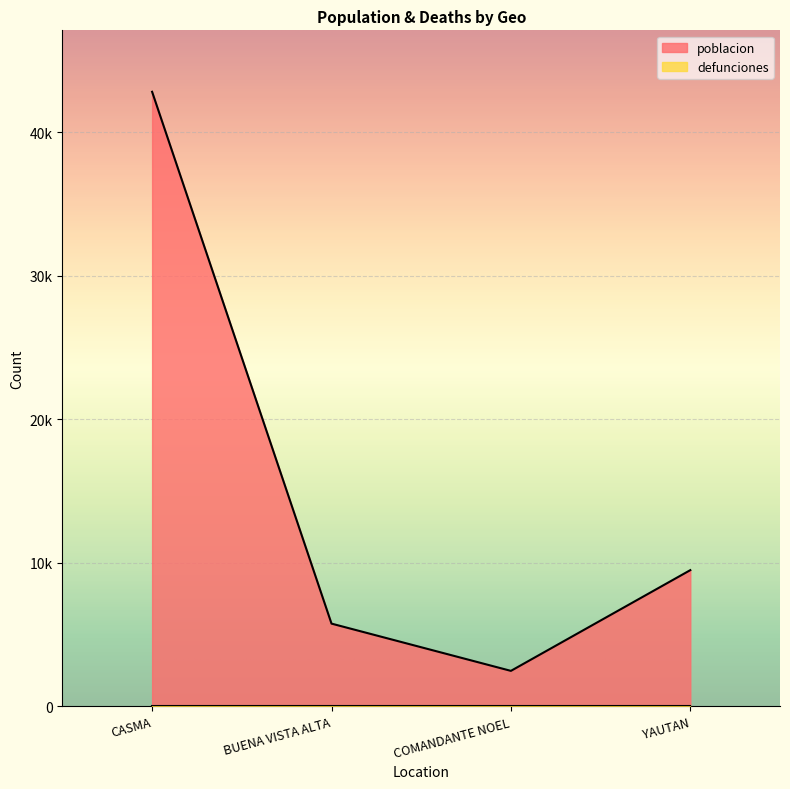

What is the label of the 1st point from the right?

YAUTAN